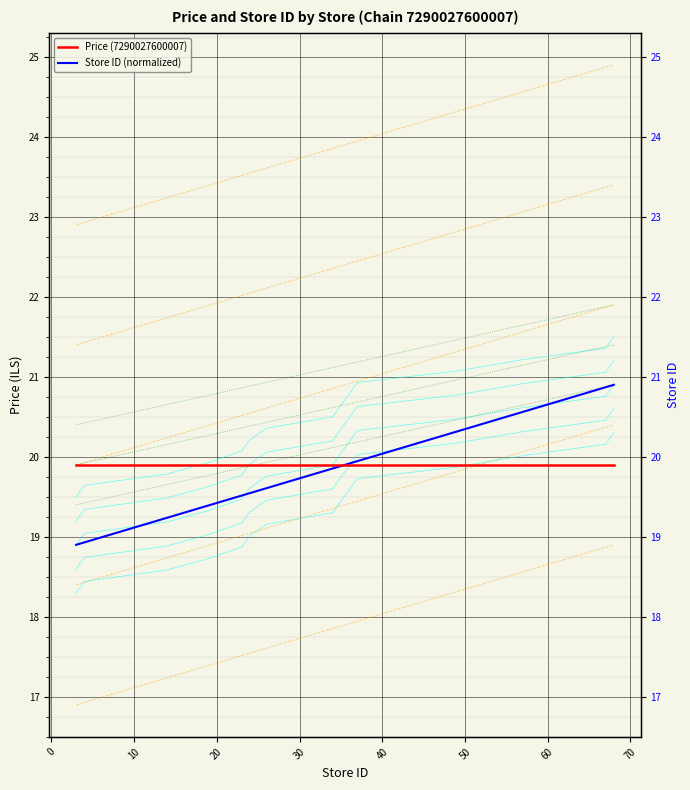

What is the value of the Store ID (normalized) point at the 12th from the left?

20.3